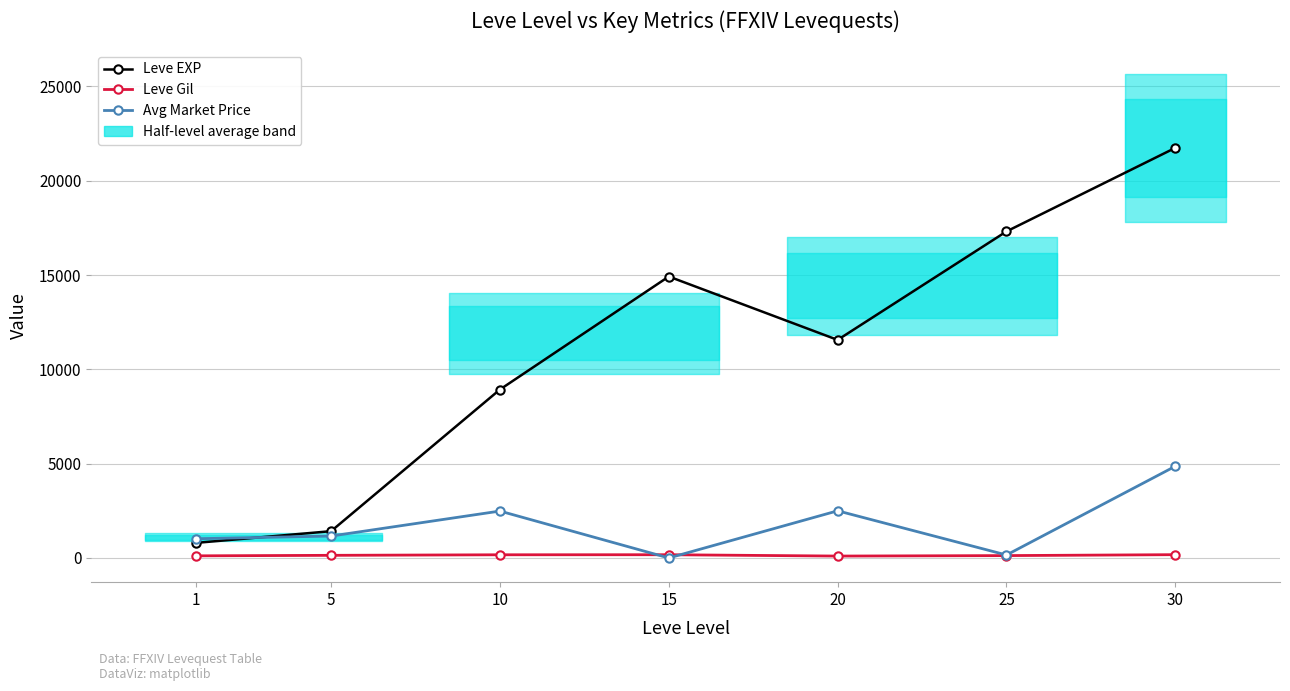

At which category is the sum across all series the highest?

30